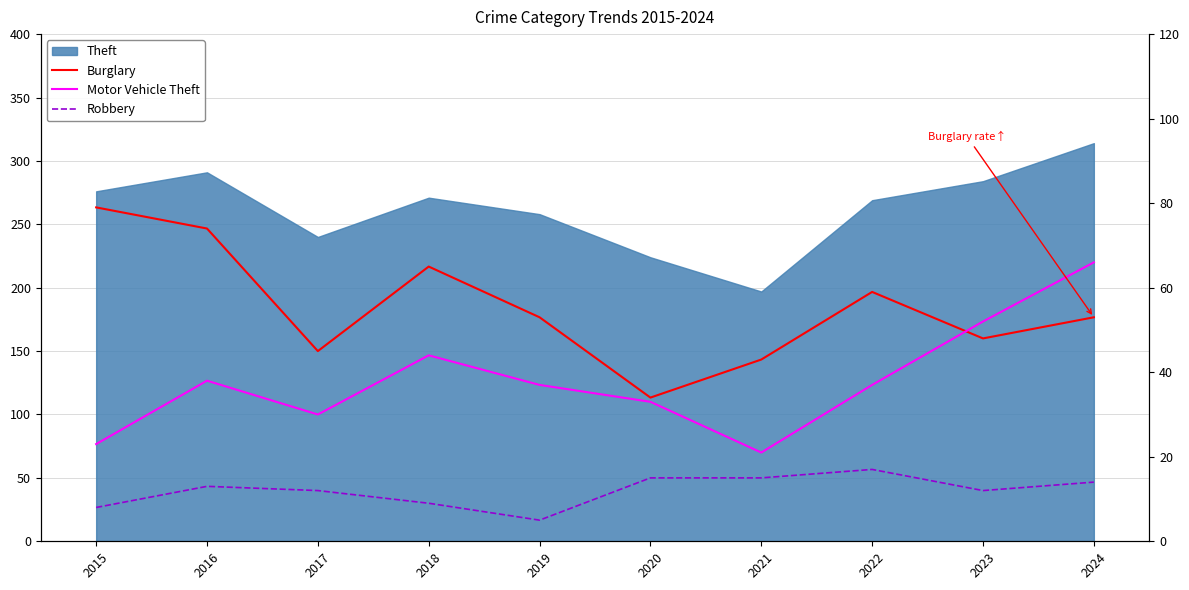

At which label does Burglary reach its peak?

2015